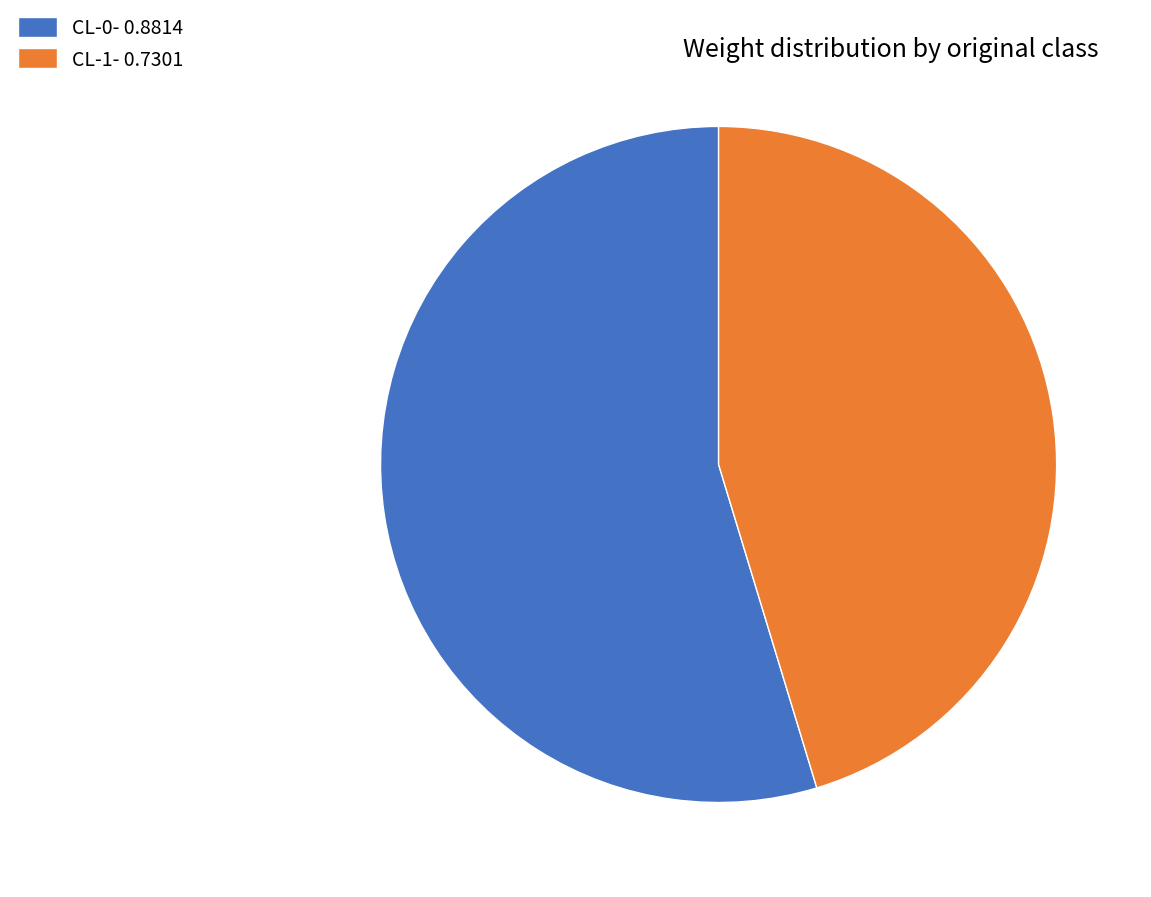

Which category has the smallest portion of the pie?

CL-1